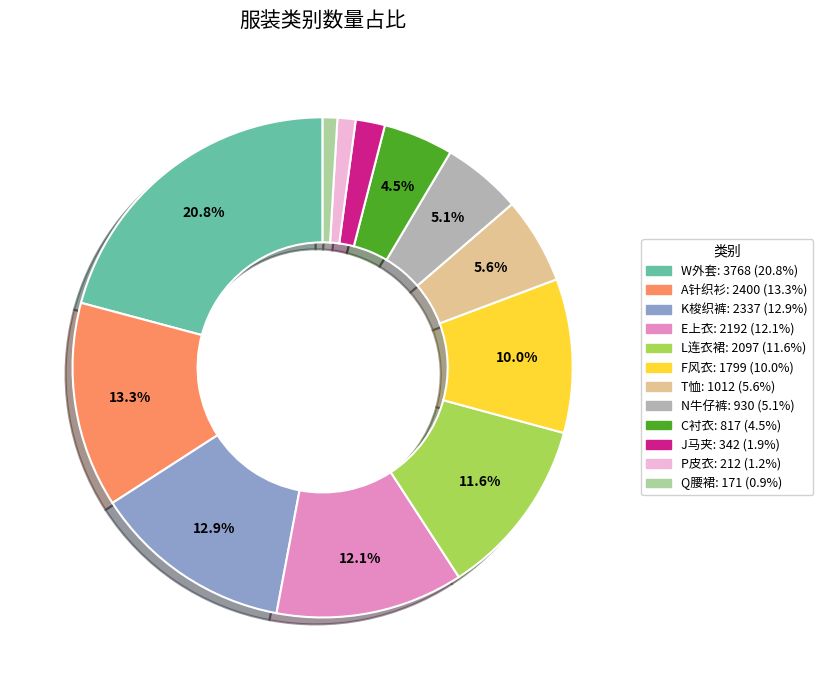

Which slice is the largest?

W外套